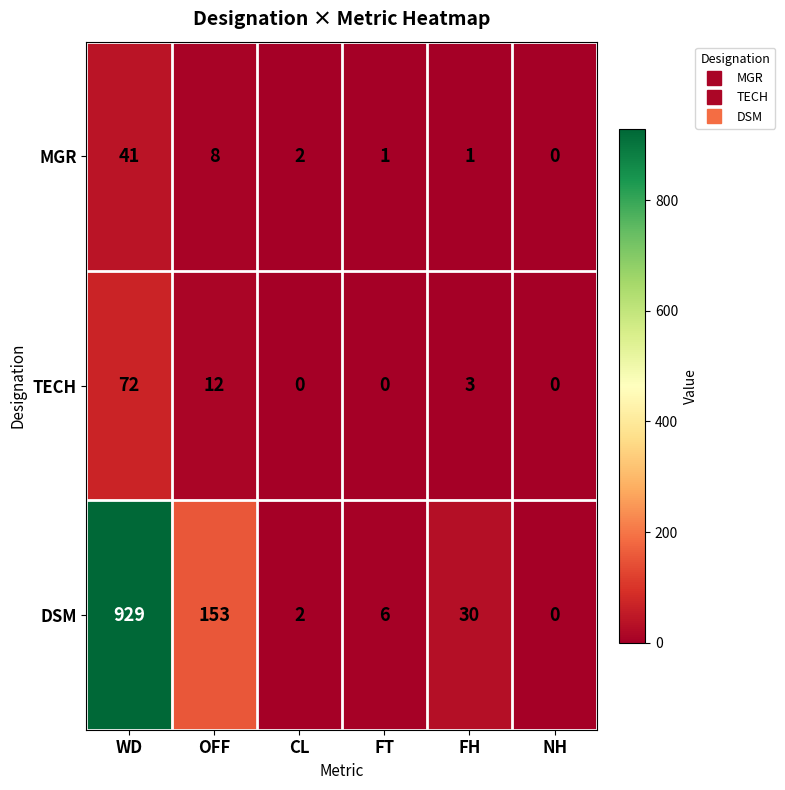

Reading left to right, extract all data points from this chart.

MGR: WD=41	OFF=8	CL=2	FT=1	FH=1	NH=0
TECH: WD=72	OFF=12	CL=0	FT=0	FH=3	NH=0
DSM: WD=929	OFF=153	CL=2	FT=6	FH=30	NH=0